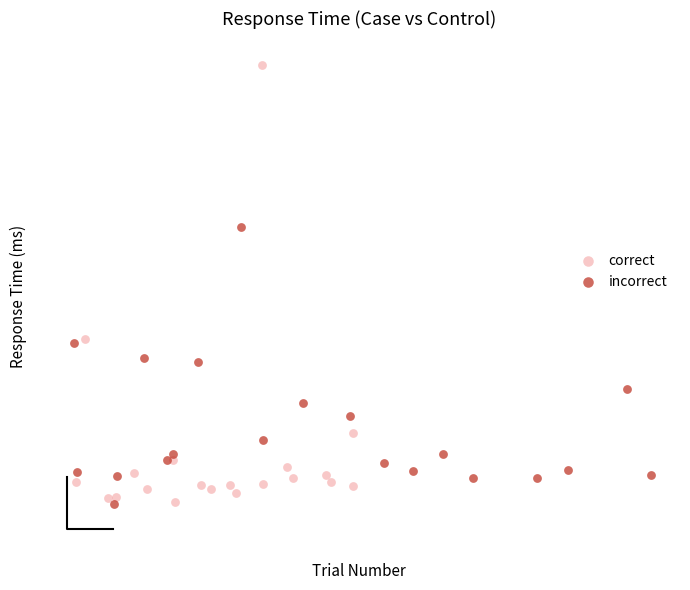

What are all the series names shown in the legend?

correct, incorrect